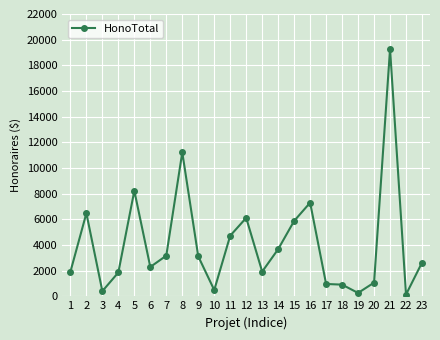

What is the difference between the values at 18 and 10?

420.0